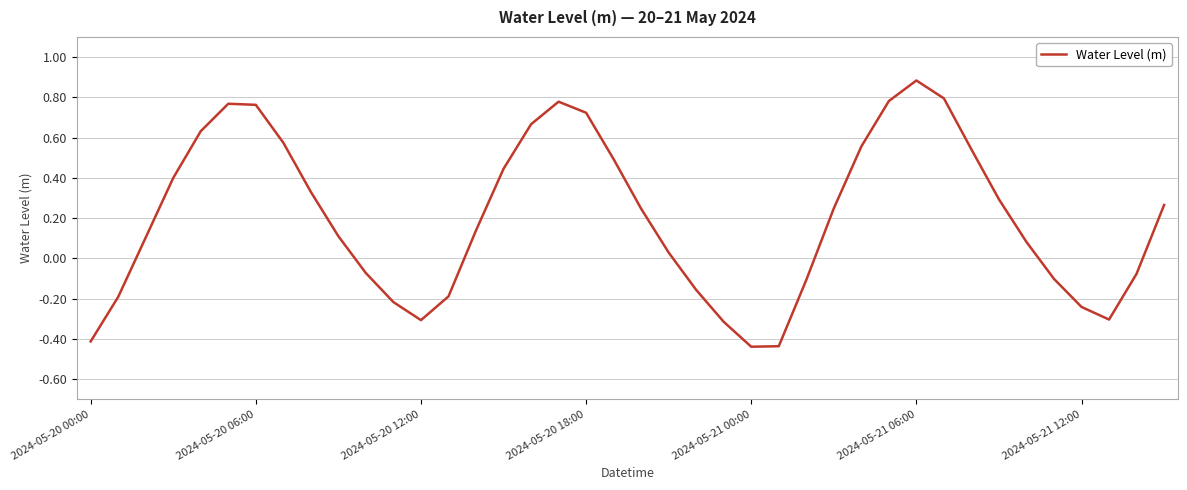

What is the maximum value shown in the chart?

0.9